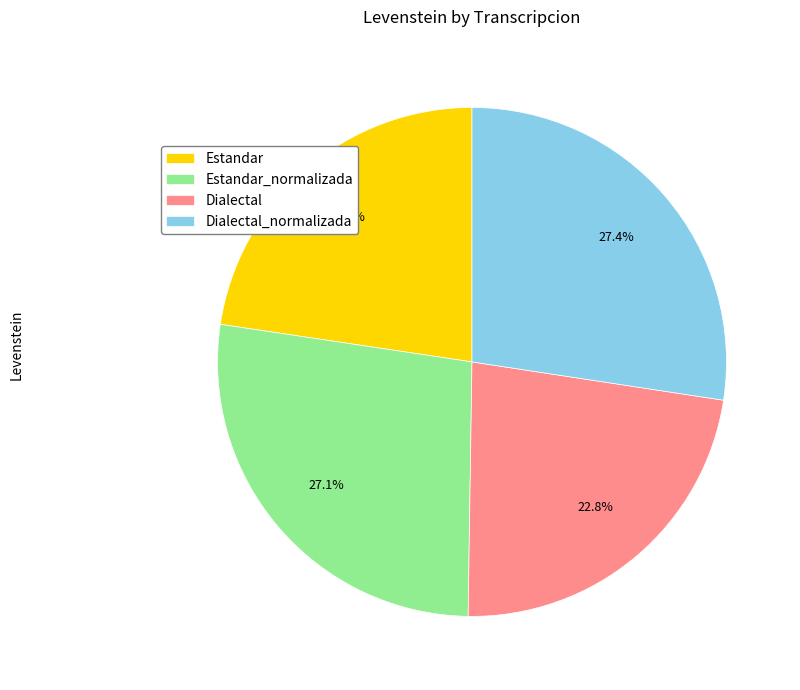

What is the ratio of the value at Estandar_normalizada to the value at Dialectal?

1.2